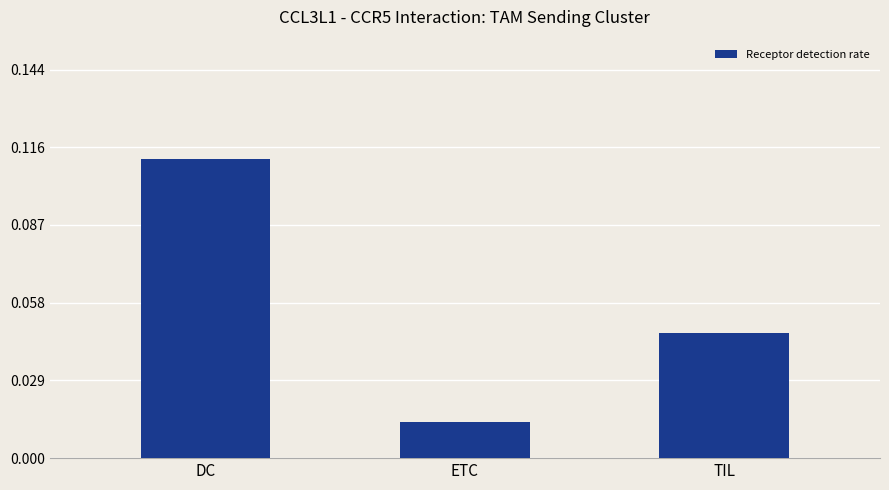

The value at DC is 0.0. True or false?

False